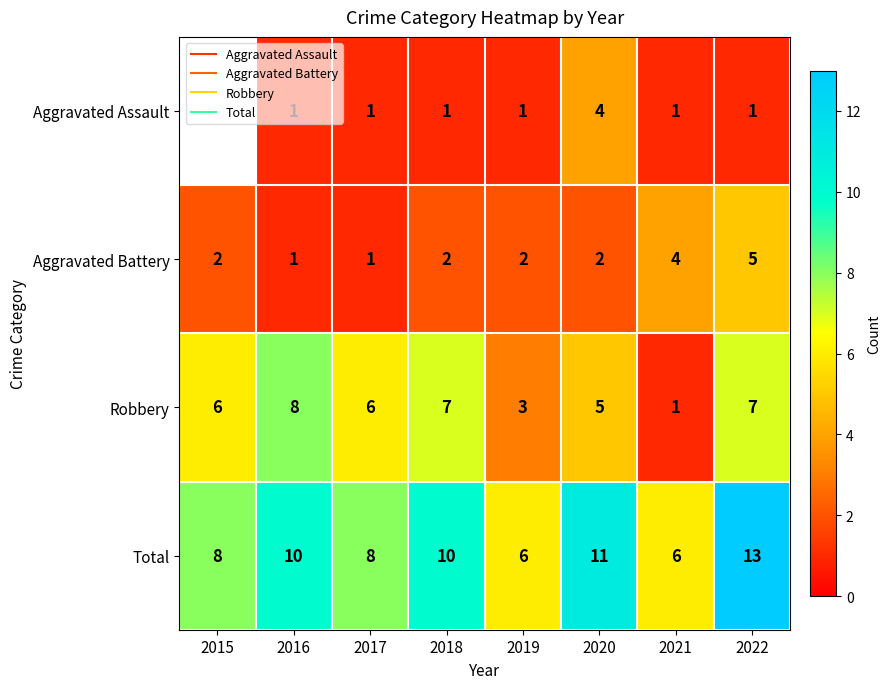

The value of Robbery at 2021 is 1.0. True or false?

True